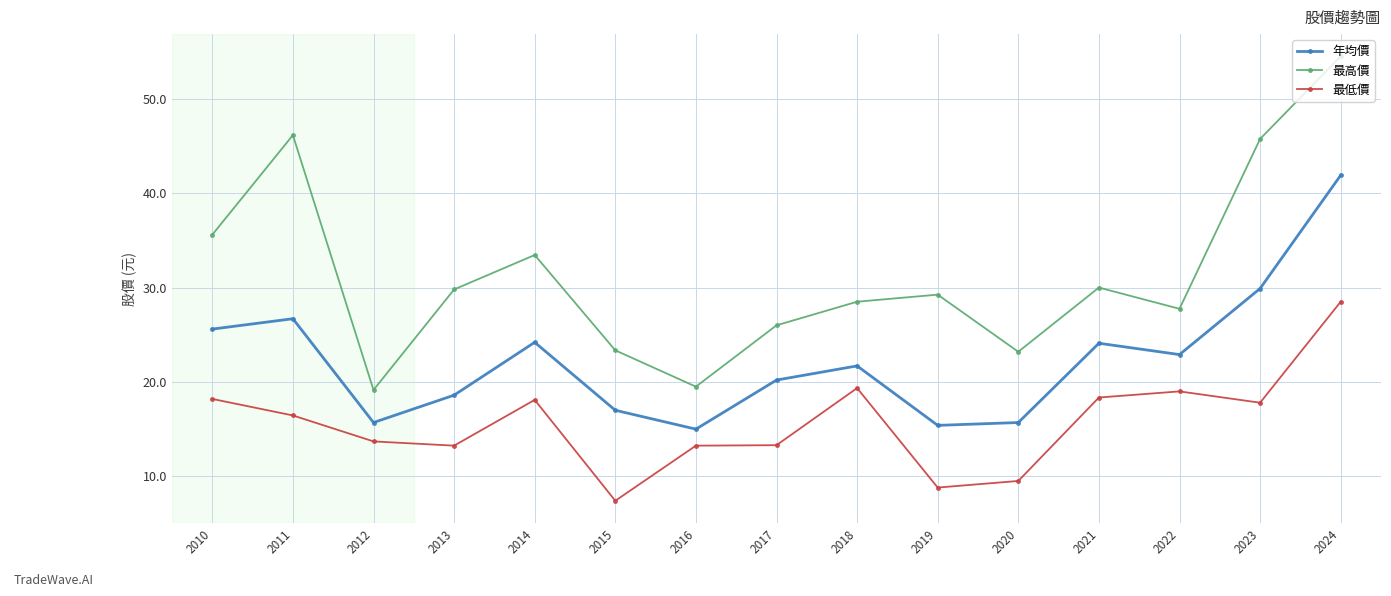

True or false: 最低價 and 年均價 cross at least once.

False